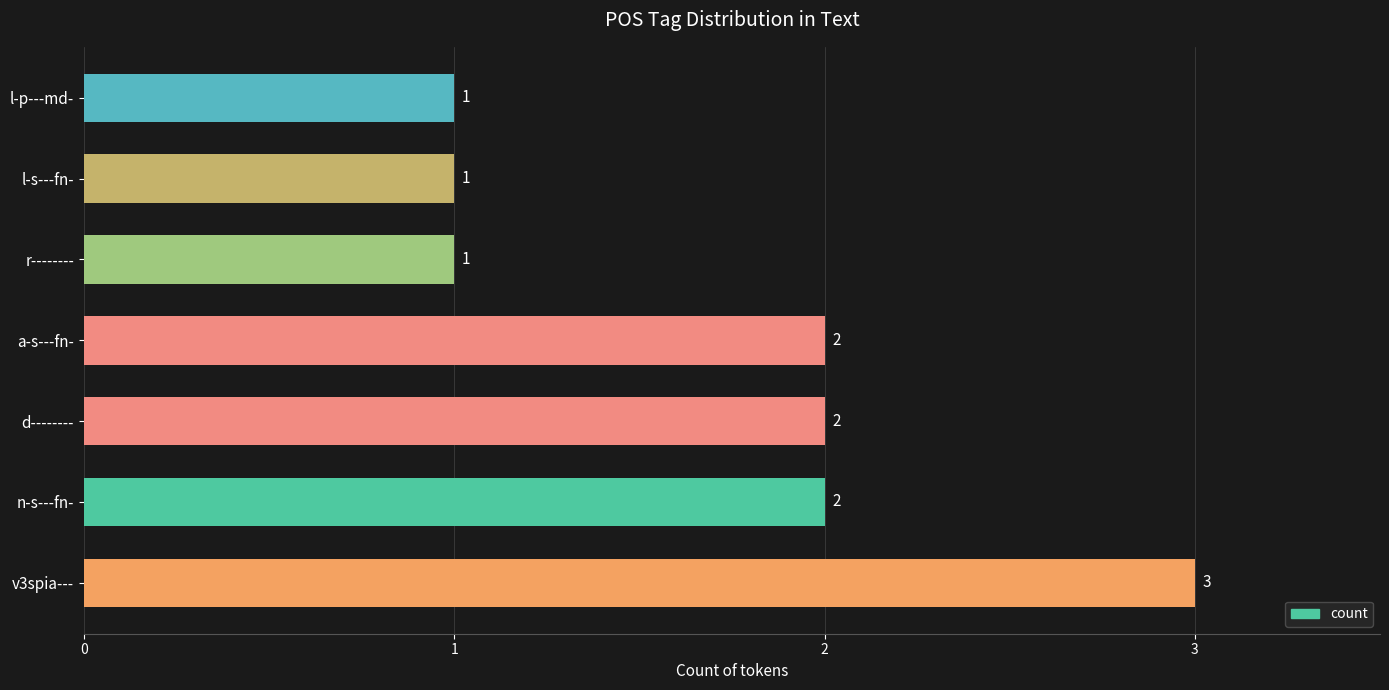

Reading bottom to top, what are all the values shown in this chart?

3	2	2	2	1	1	1